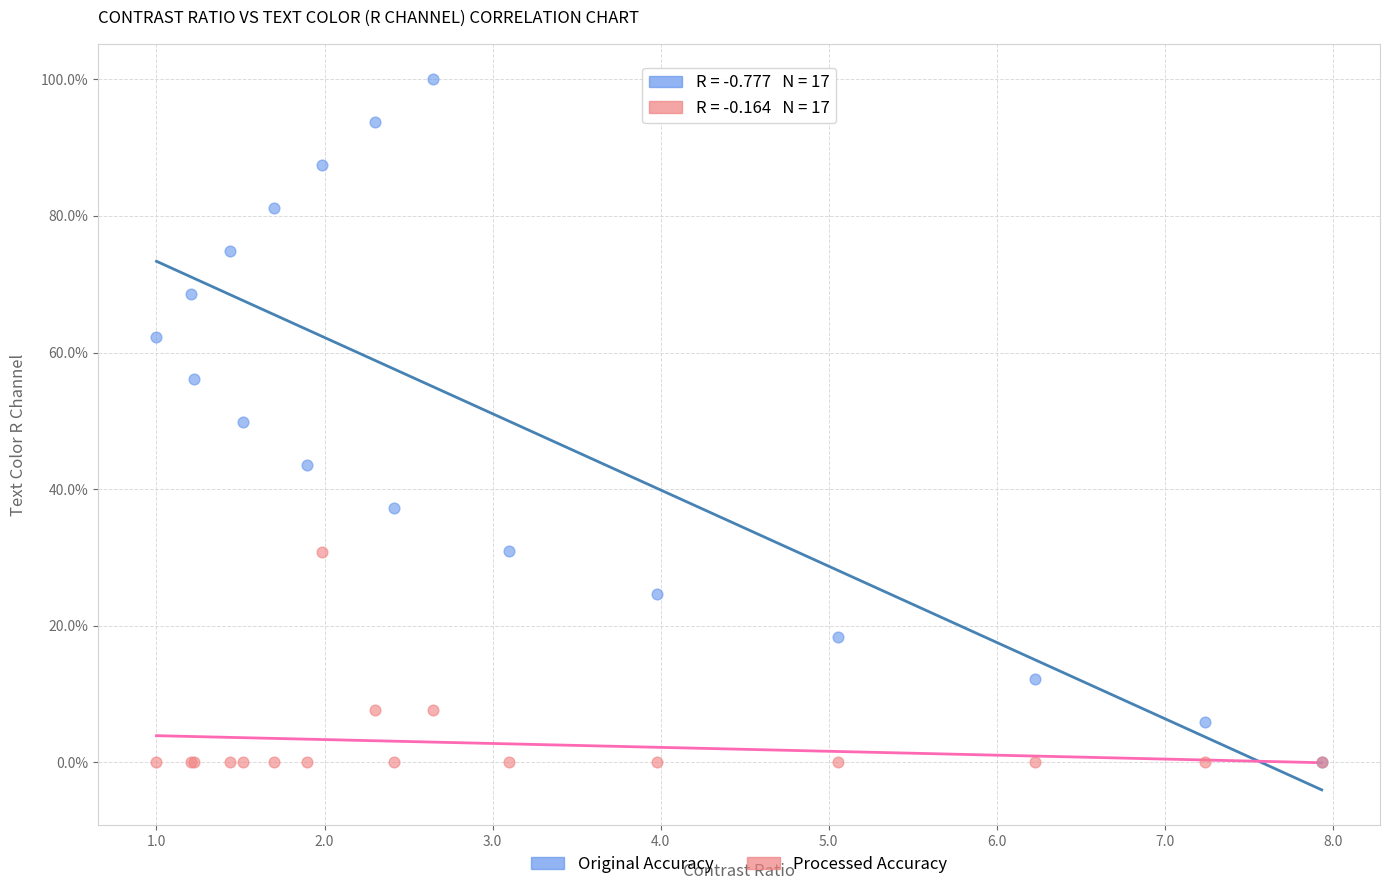

What are all the series names shown in the legend?

Original Accuracy, Processed Accuracy